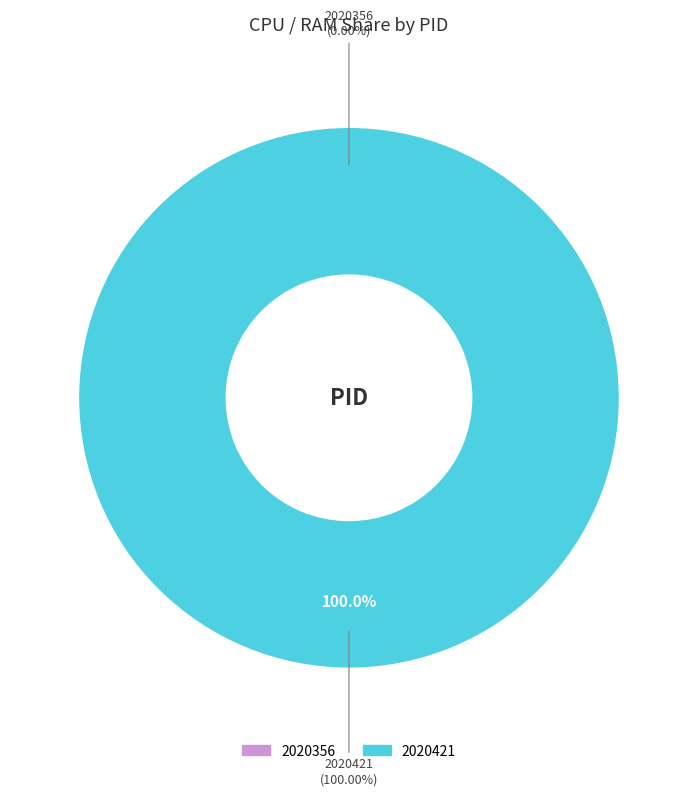

How many segments does this pie chart have?

2